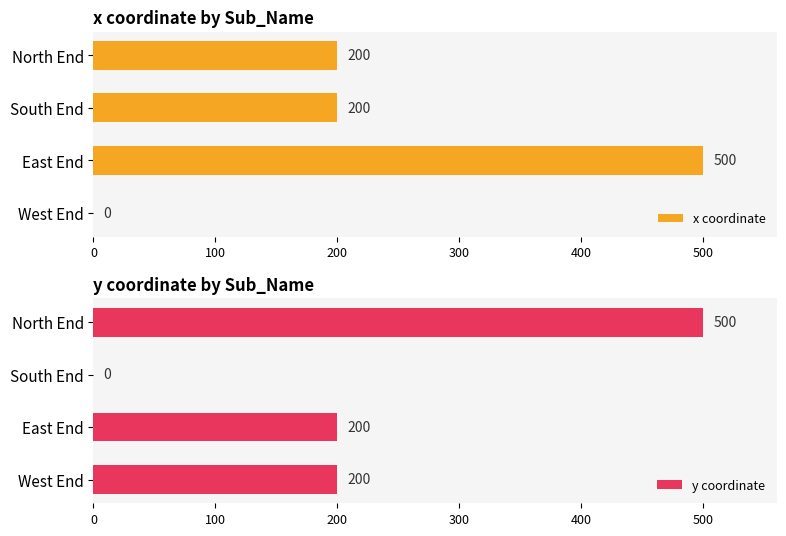

At which category is the sum across all series the highest?

100